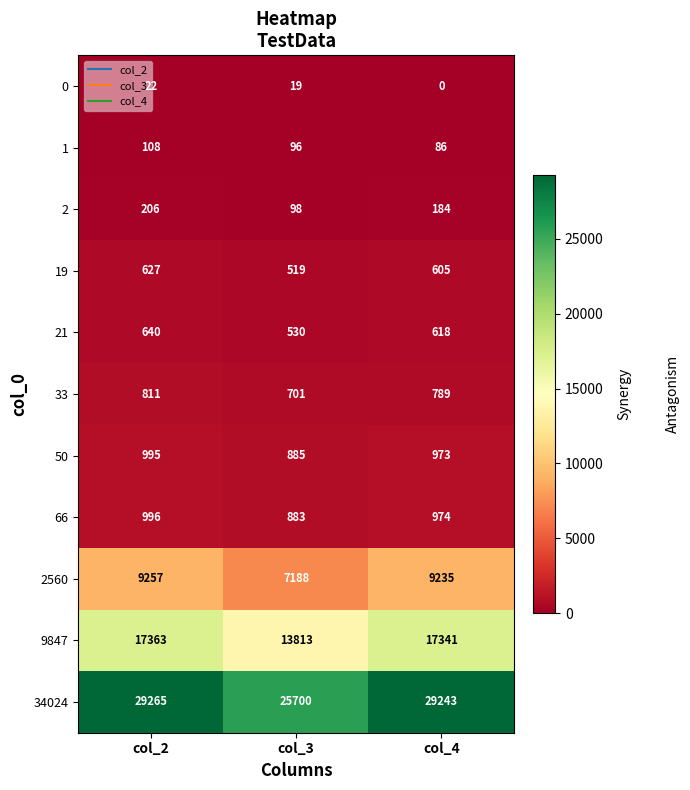

Which series changed the most between col_2 and col_3?

34024